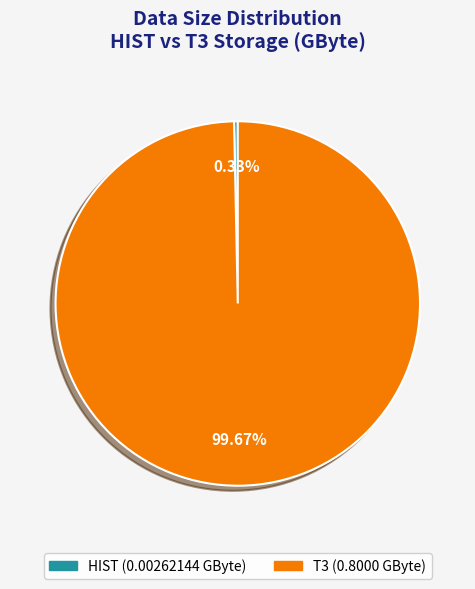

To the nearest percent, what is the difference between the HIST and T3 slice percentages?

99%